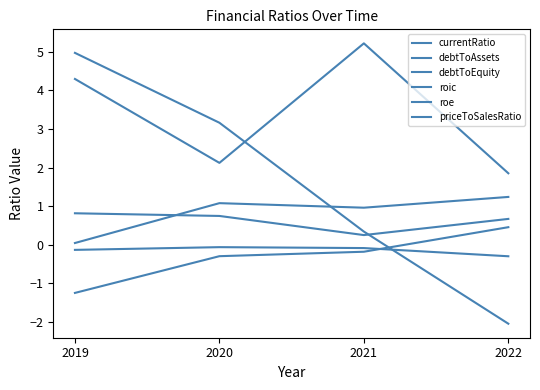

What is the value of the roe point at the 2nd from the left?

-0.3